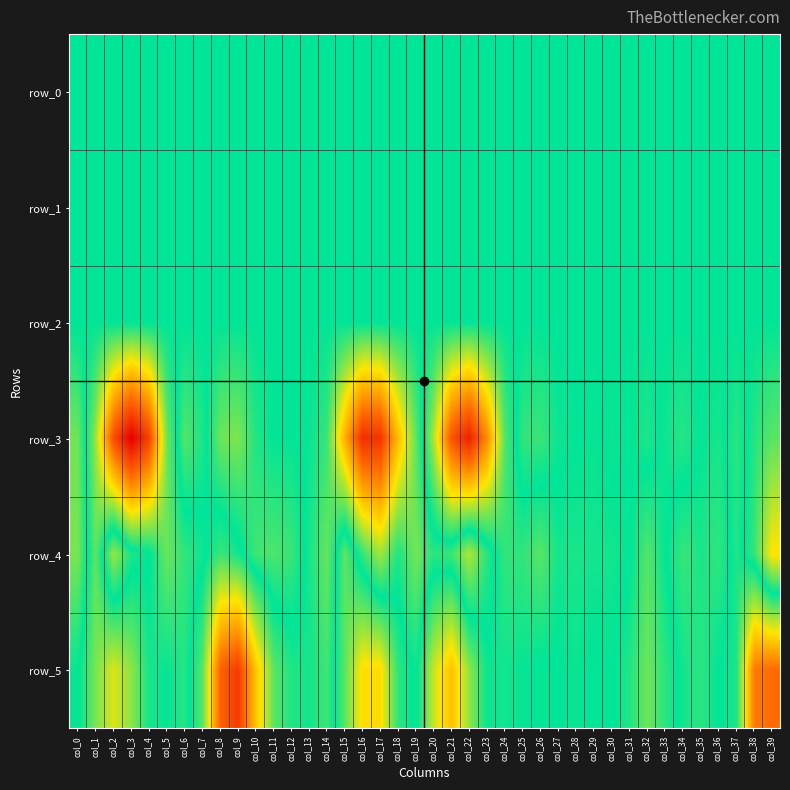

List the labels in order of row_2 value, smallest first.

col_4, col_5, col_23, col_15, col_24, col_16, col_14, col_22, col_25, col_6, col_3, col_9, col_10, col_33, col_13, col_11, col_12, col_38, col_34, col_30, col_29, col_36, col_28, col_32, col_26, col_37, col_31, col_39, col_27, col_17, col_35, col_8, col_7, col_19, col_18, col_0, col_1, col_21, col_20, col_2